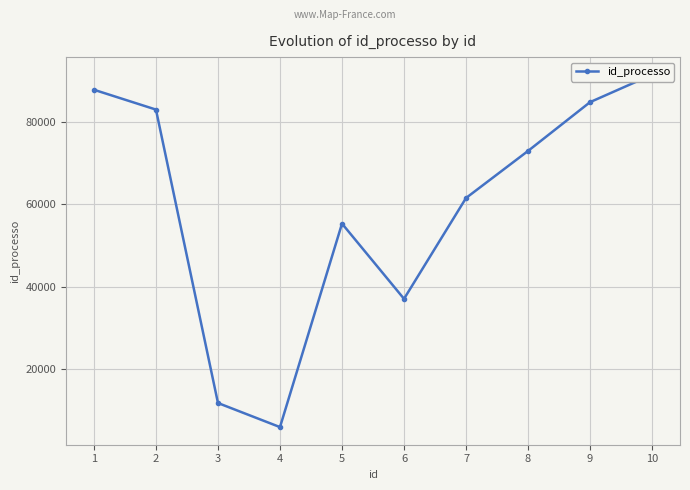

The value at 10 is 151550. True or false?

False